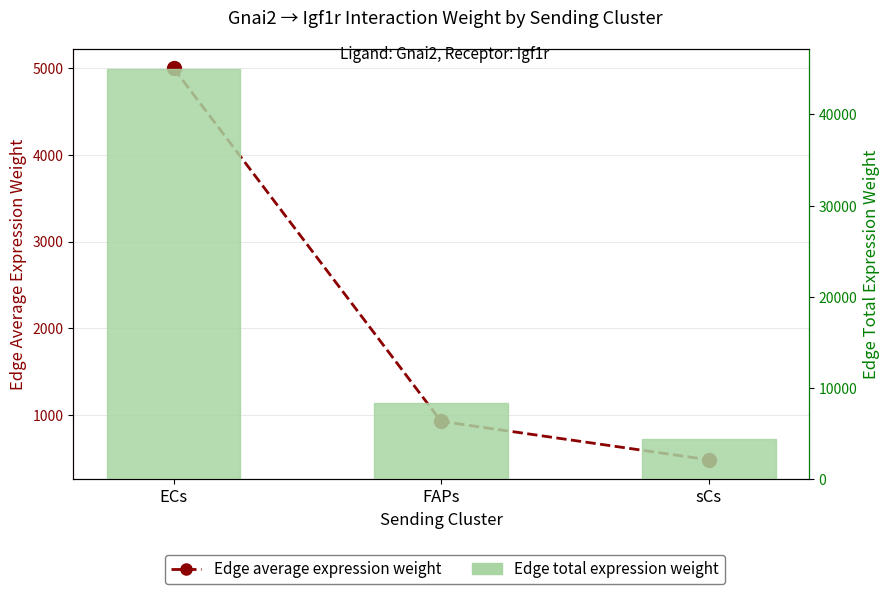

Rank the categories by Edge average expression weight value from highest to lowest.

ECs, FAPs, sCs